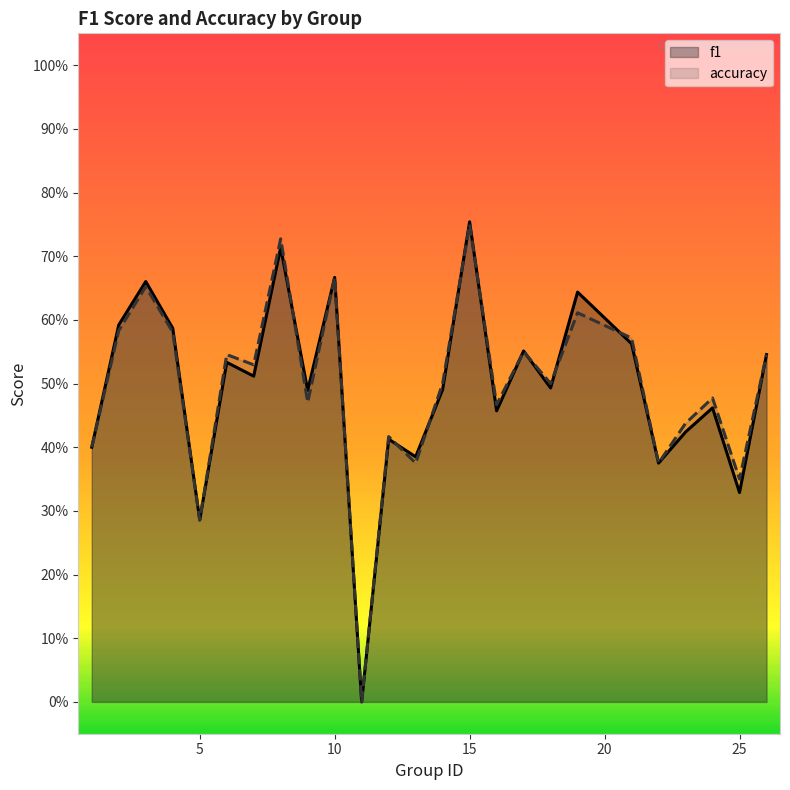

Rank the series by their average value, from highest to lowest.

accuracy, f1